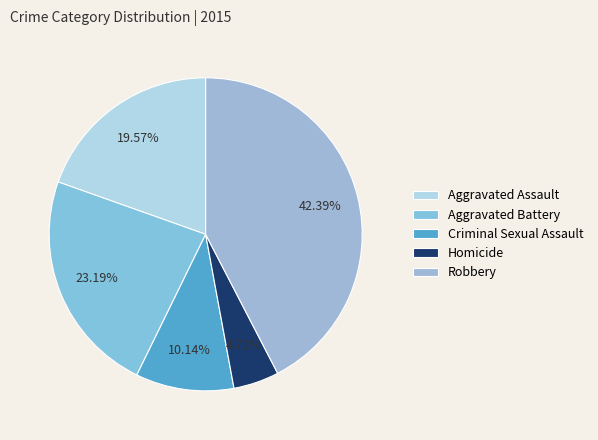

Is the sum of Aggravated Assault and Criminal Sexual Assault greater than half?

No